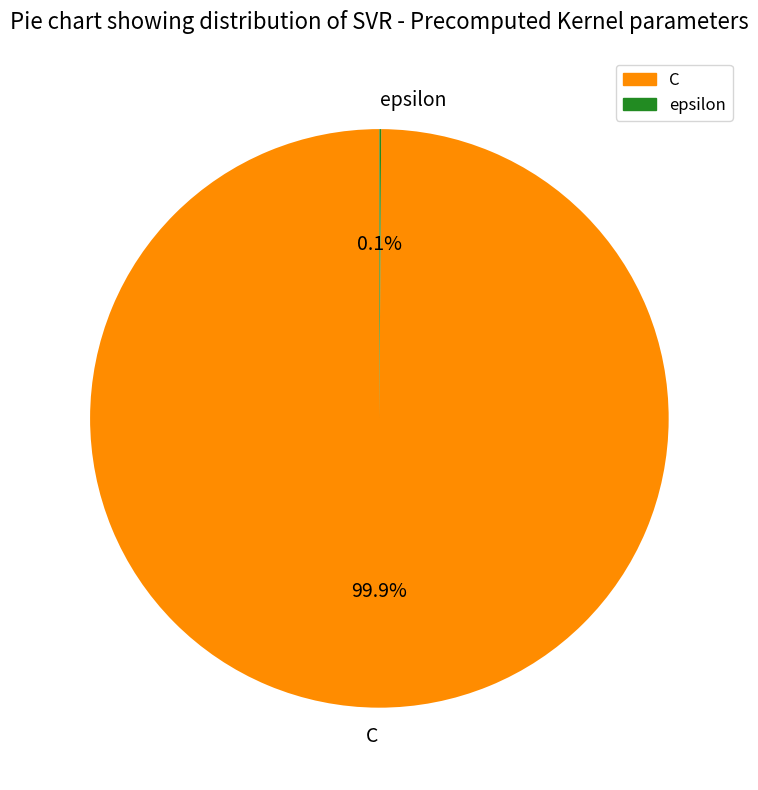

Which slice is the largest?

C